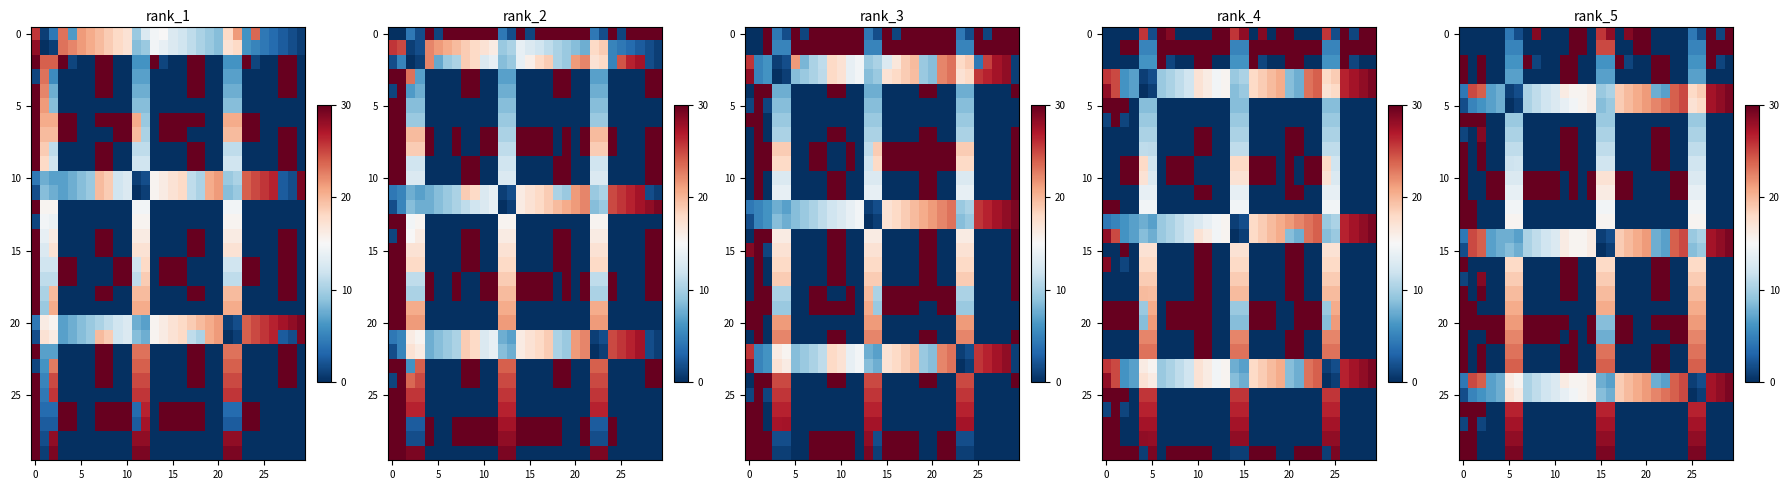

How many data points does each series have?

30